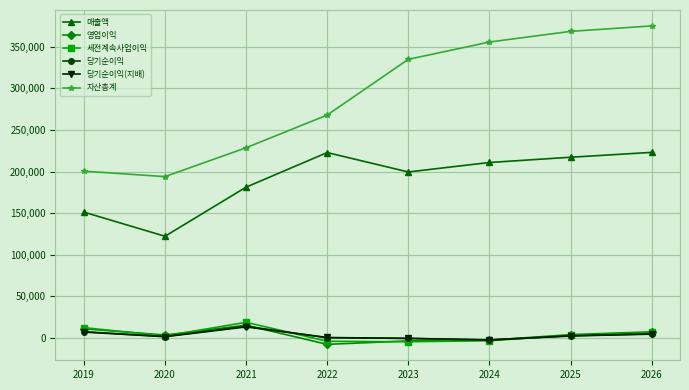

Read the 영업이익 value at 2021, to the nearest 50.

15350